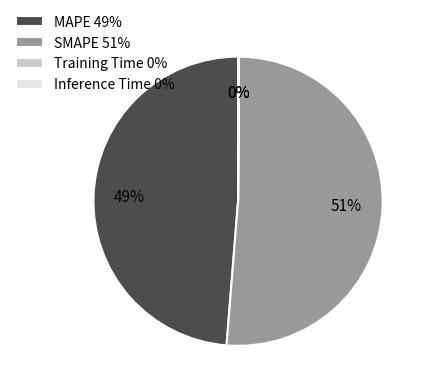

What percentage is the SMAPE 51% slice, to the nearest percent?

51%